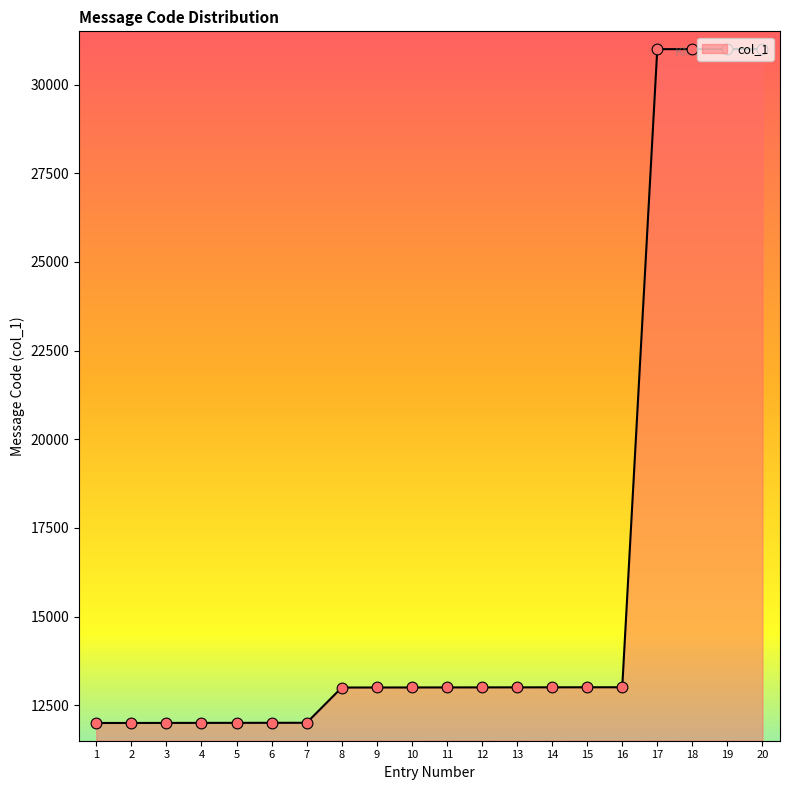

What is the ratio of the value at 17 to the value at 15?

2.4